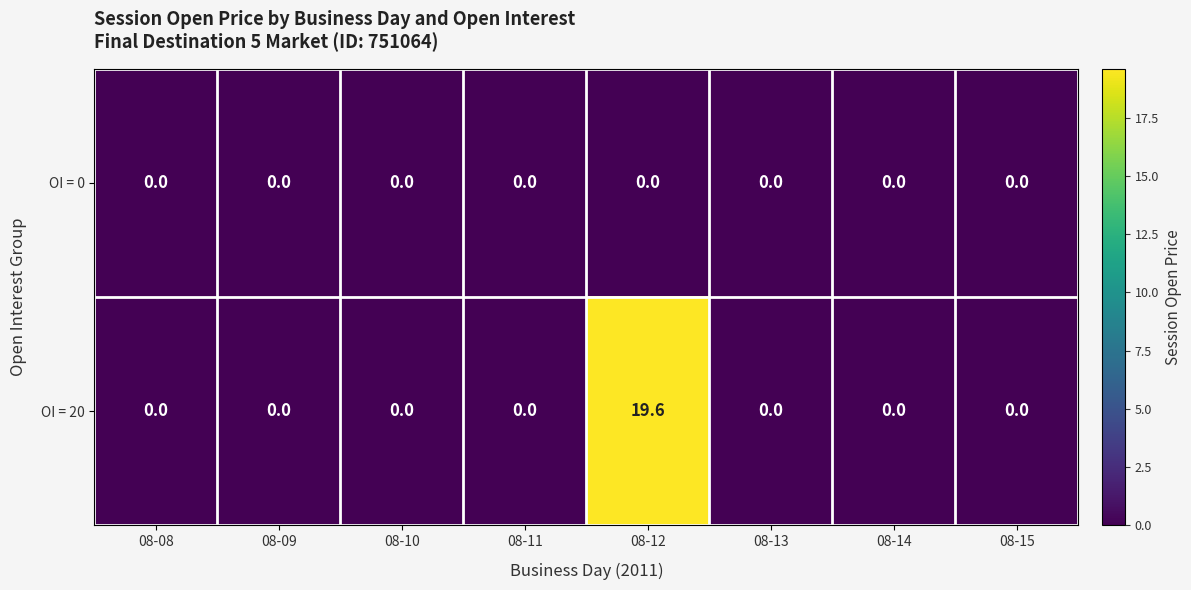

Which category has the highest value across all series?

08-12